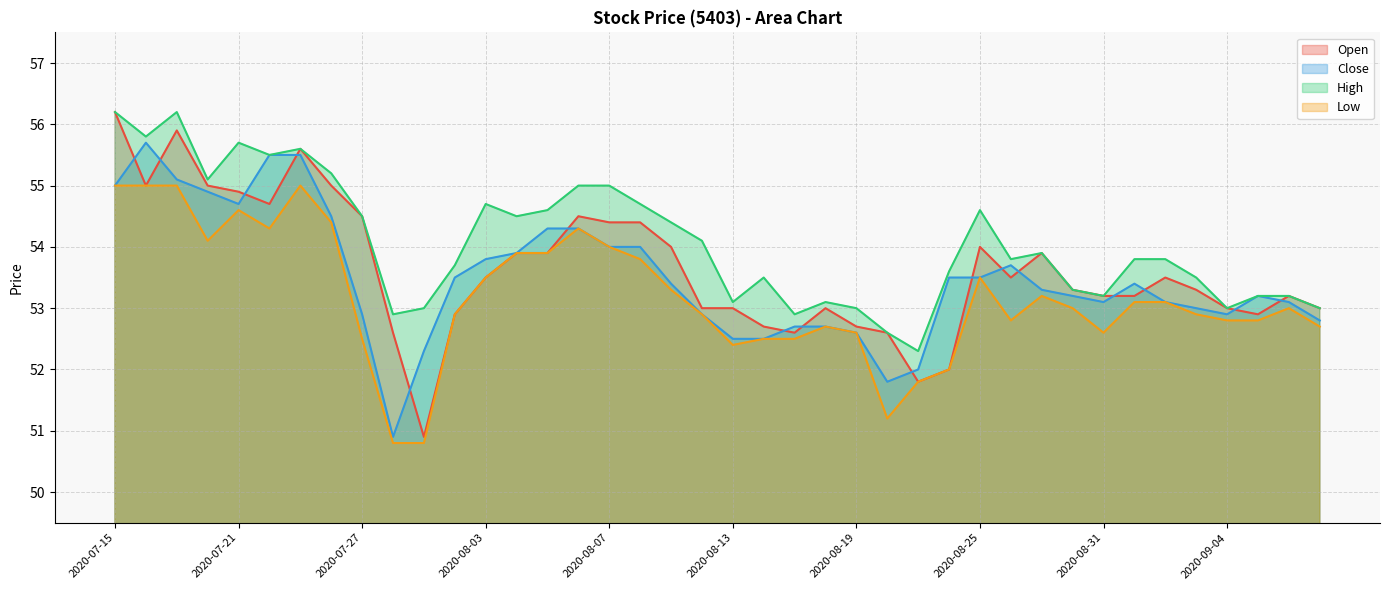

What is the label of the 36th point from the left?

2020-09-03